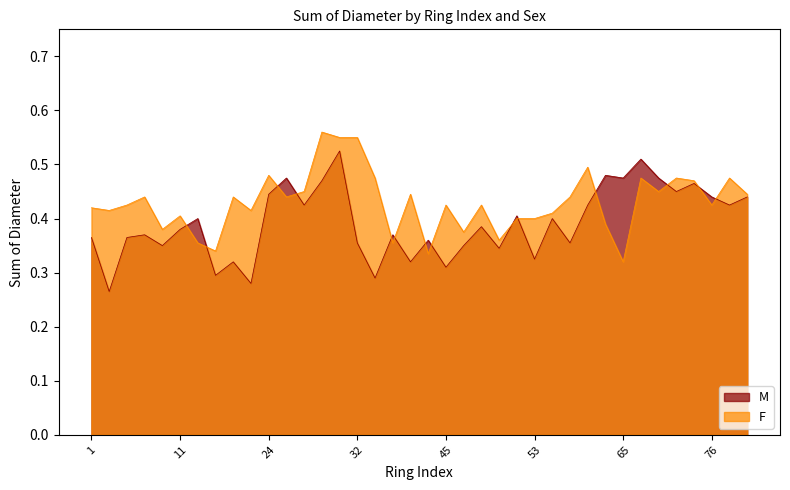

Rank the categories by M value from lowest to highest.

2, 18, 36, 16, 45, 17, 42, 53, 50, 10, 47, 32, 55, 43, 1, 4, 7, 39, 11, 48, 14, 54, 51, 26, 59, 79, 76, 80, 24, 73, 75, 27, 25, 65, 72, 62, 70, 29